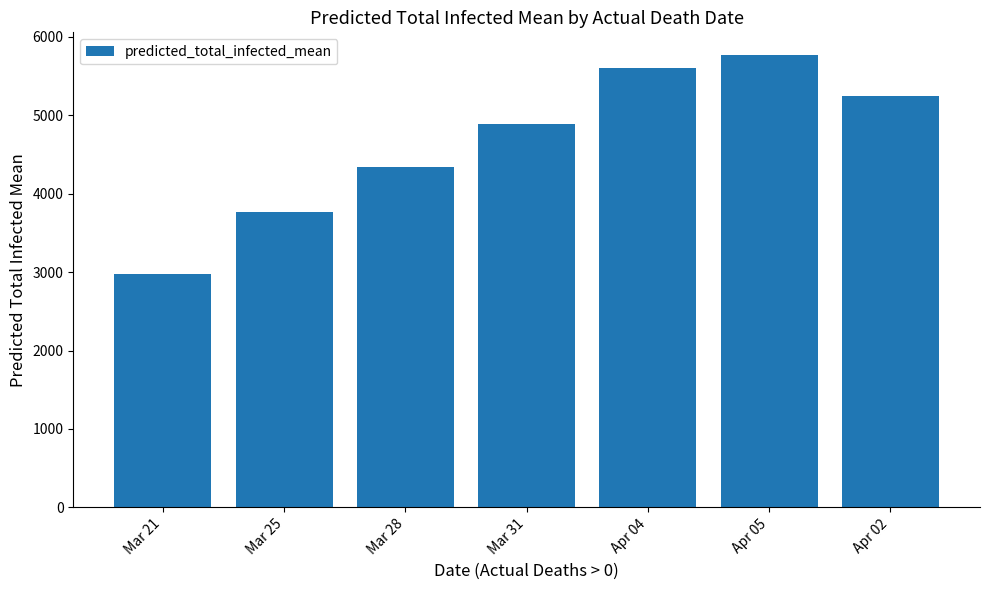

What is the difference between the maximum and minimum values?

2800